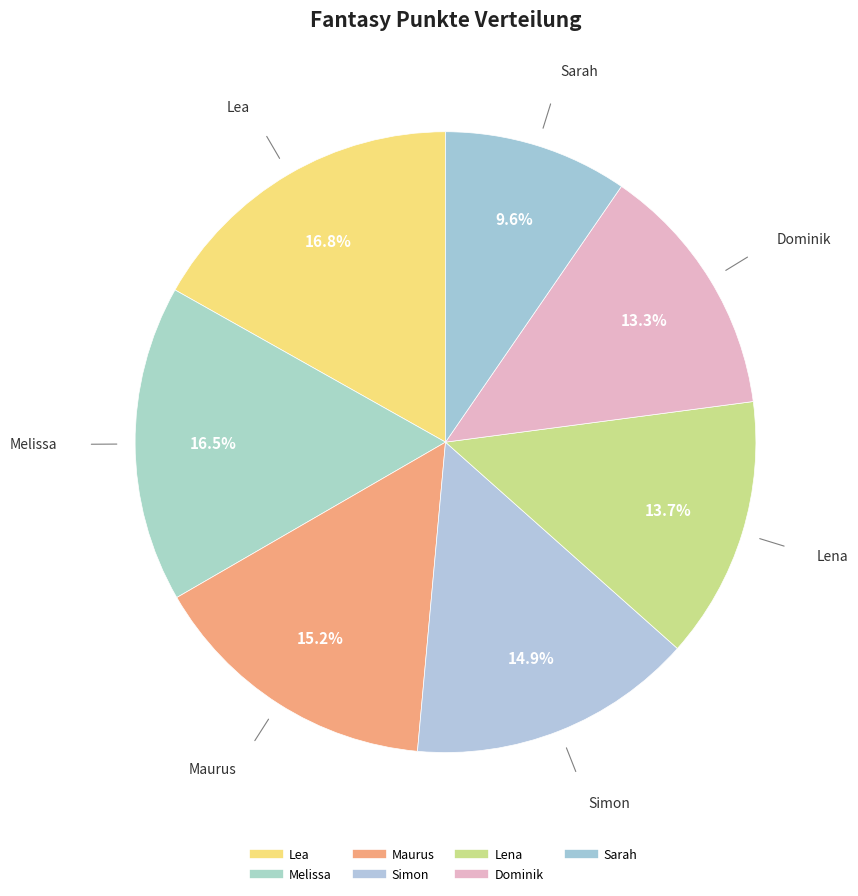

How many slices are in this pie chart?

7